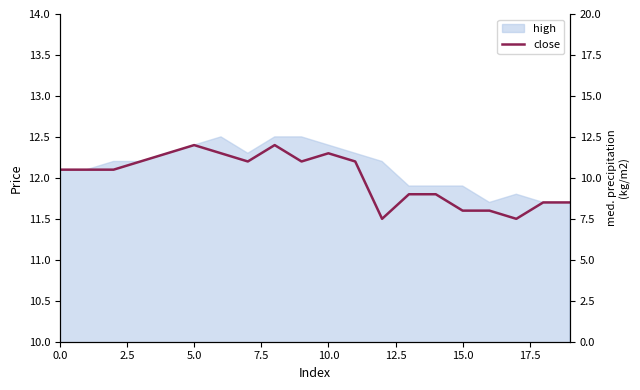

How many data points does each series have?

20